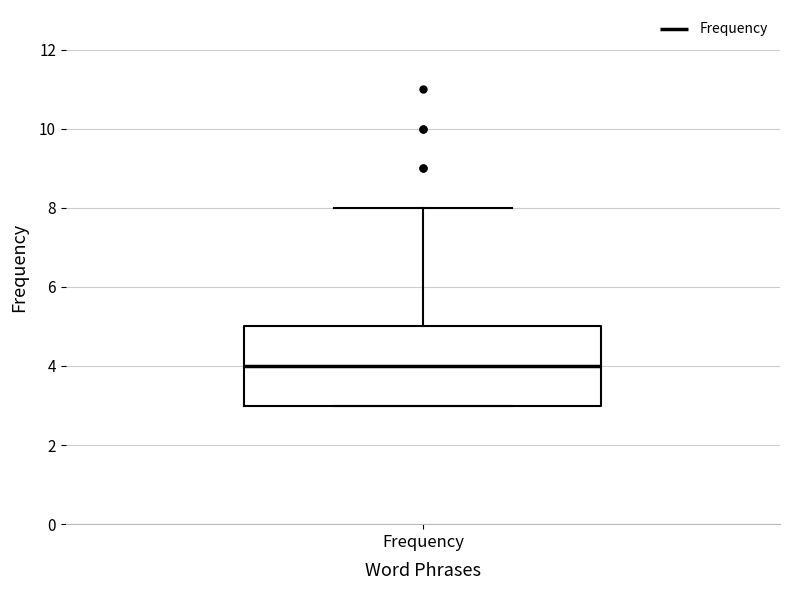

Transcribe this box plot: give where the median line is, the range the box spans, and where the two whiskers end, as read against the y-axis. The values are not printed on the chart, so give them approximately, as read against the axis.

median 4, box 3 to 5, whiskers 3 to 8